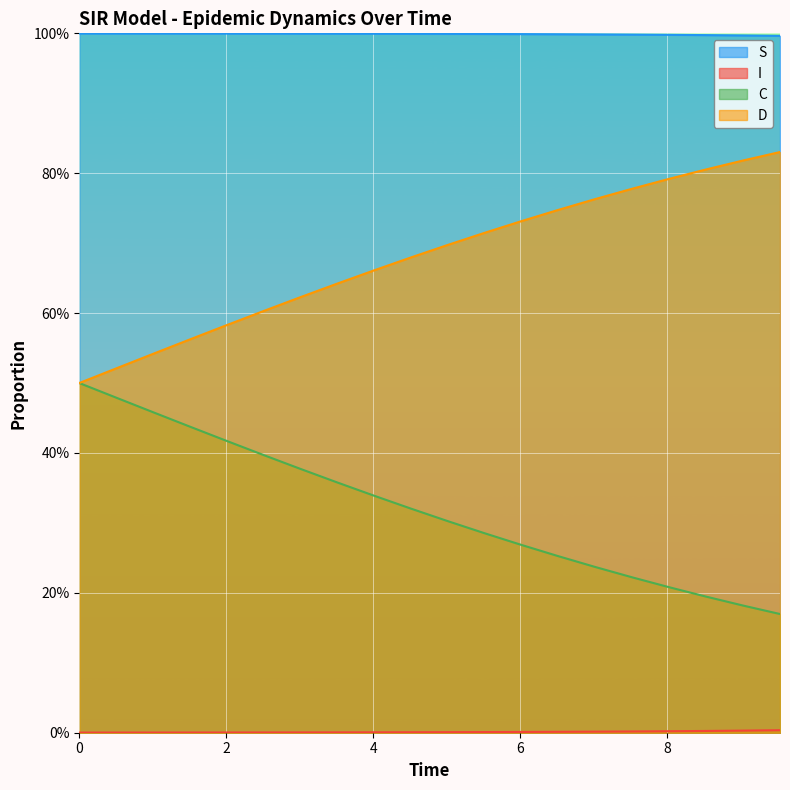

Does the chart display data point markers on the line(s)?

No